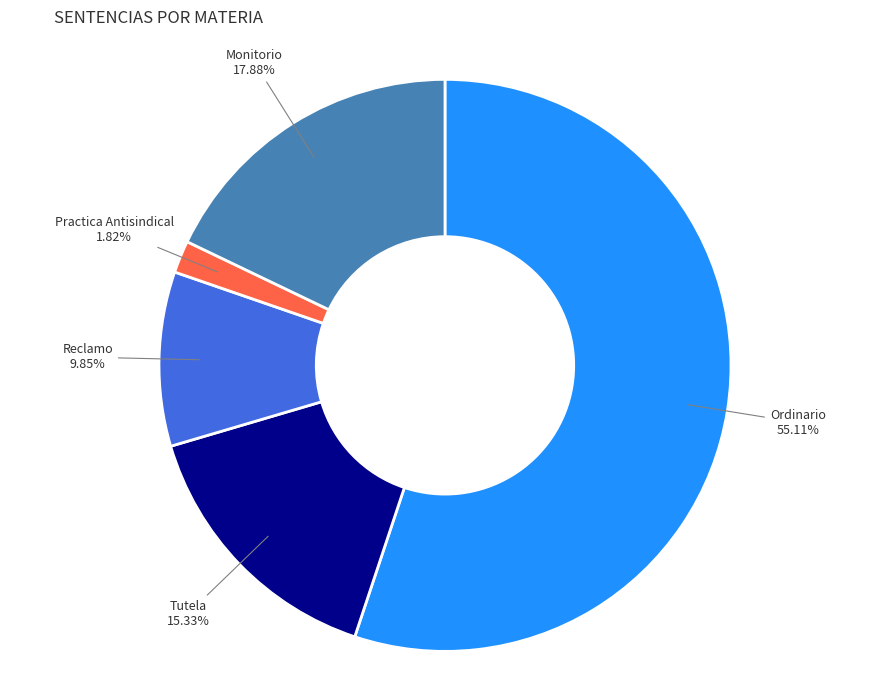

Which category has the biggest portion of the pie?

Ordinario